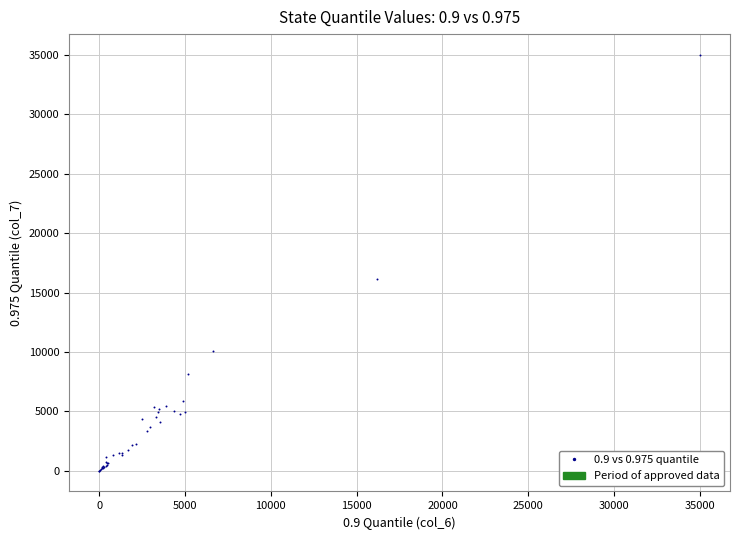

What Y value in the scatter plot is closest to 17503?

16160